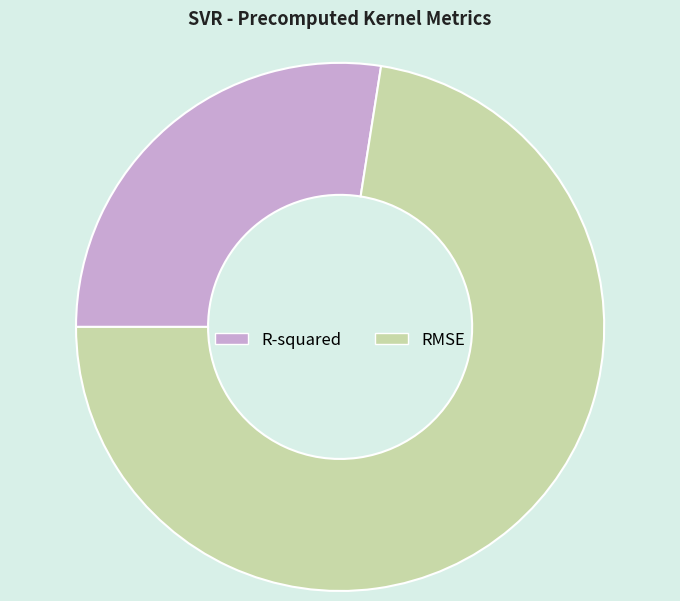

Do RMSE and R-squared together represent more than half of the pie?

Yes